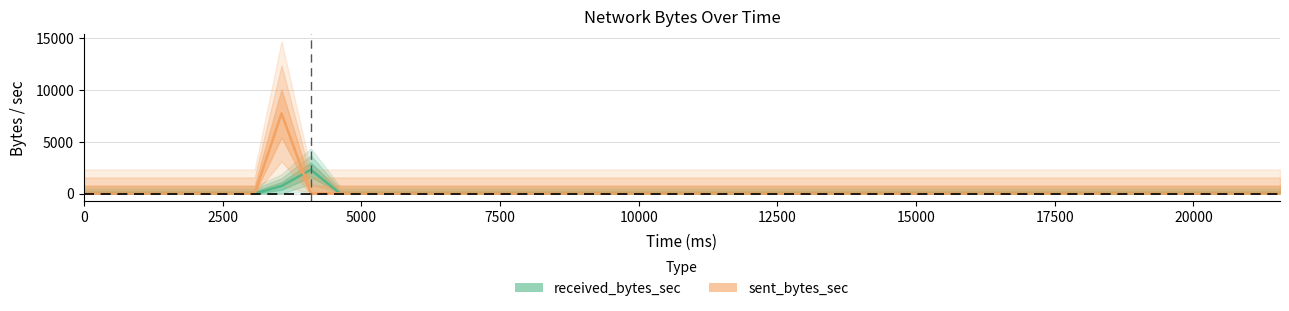

Which series has the widest spread of values?

sent_bytes_sec